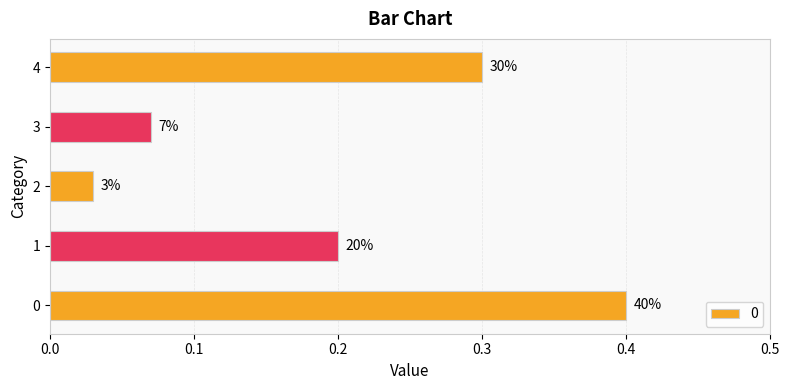

How many bars are there in total?

5